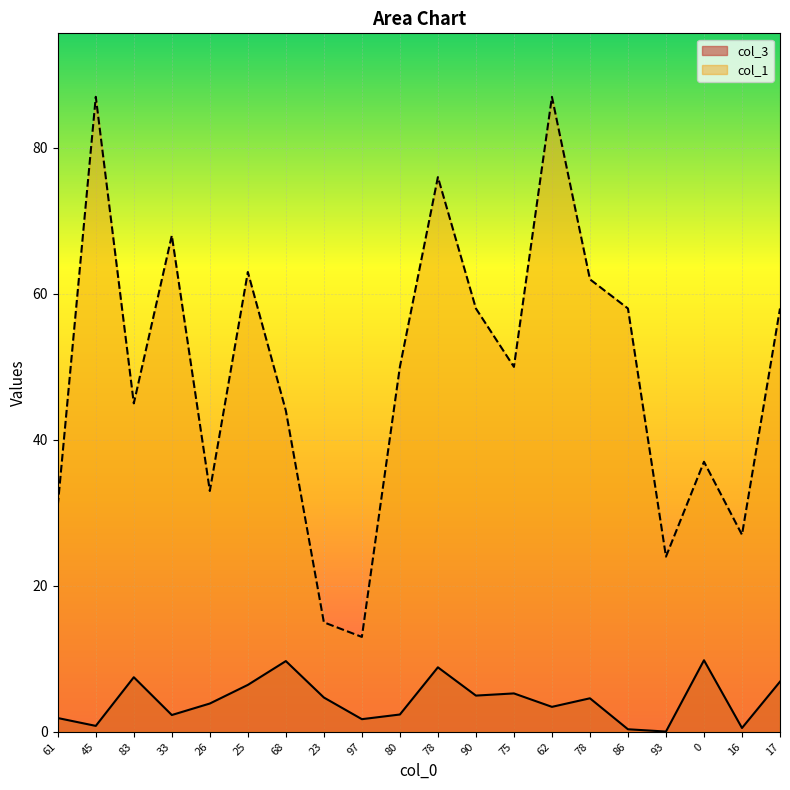

What is the sum of the col_3 values at 25 and 78?

15.3